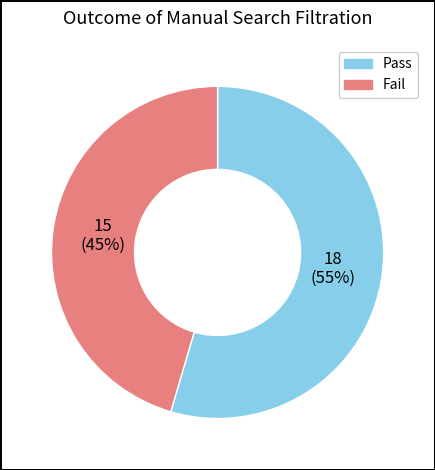

Which category has the biggest portion of the pie?

Pass